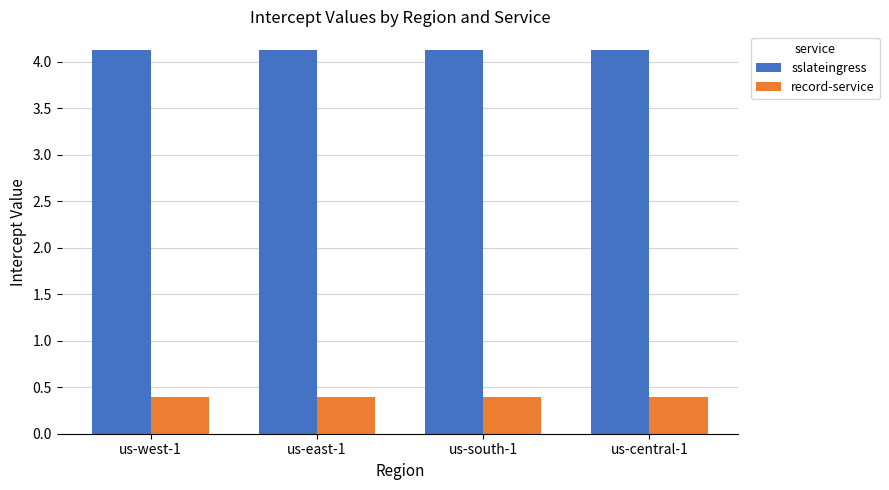

True or false: sslateingress has a value of 4.1 at us-east-1.

True